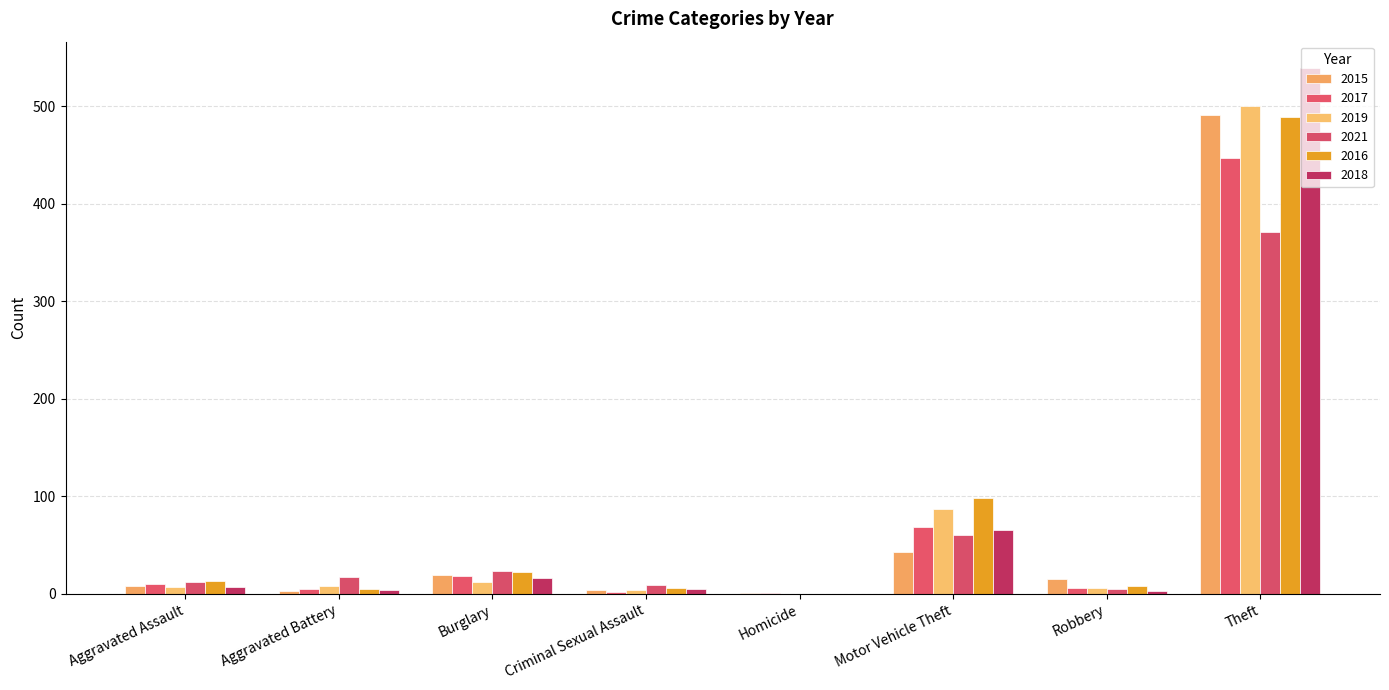

What is the label of the 7th bar from the left?

Robbery